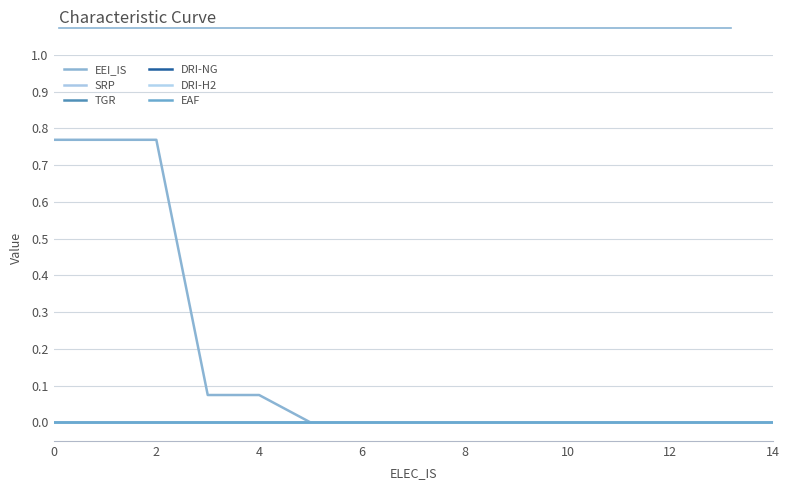

True or false: DRI-H2 and TGR intersect in this chart.

False